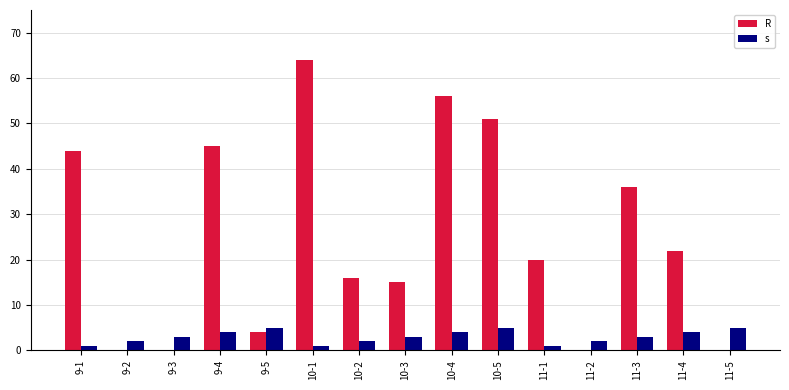

Between 10-4 and 11-1, which series saw the biggest shift?

R